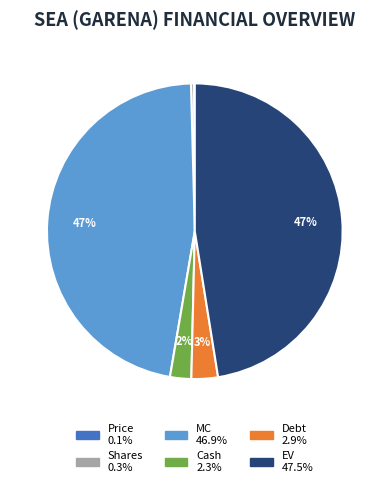

What percentage is the Cash slice, to the nearest percent?

2%